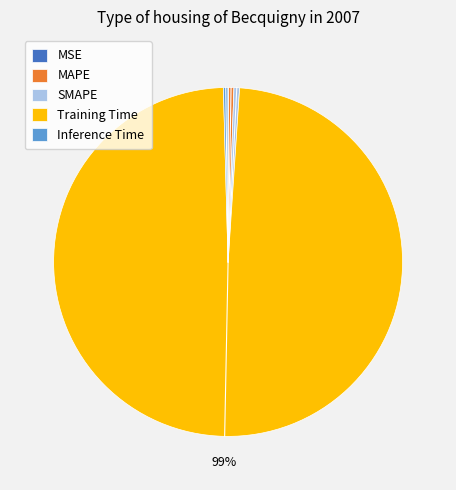

The MAPE slice represents 1% of the pie. True or false?

True